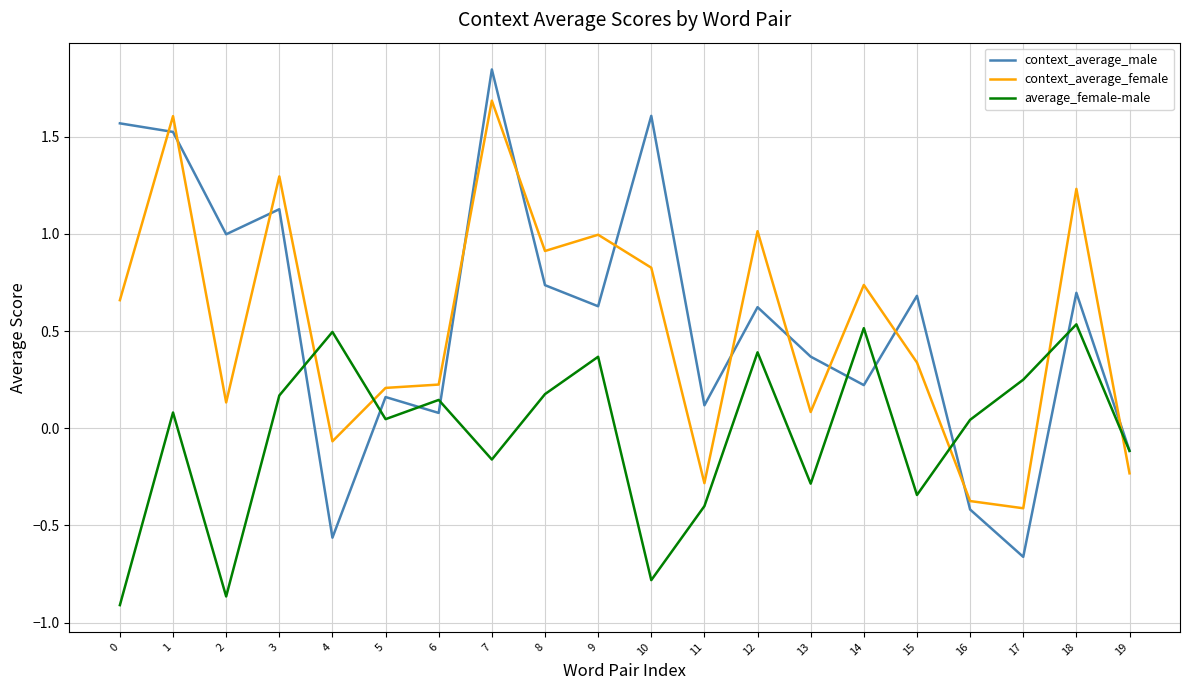

Which series has the largest total across all categories?

context_average_male